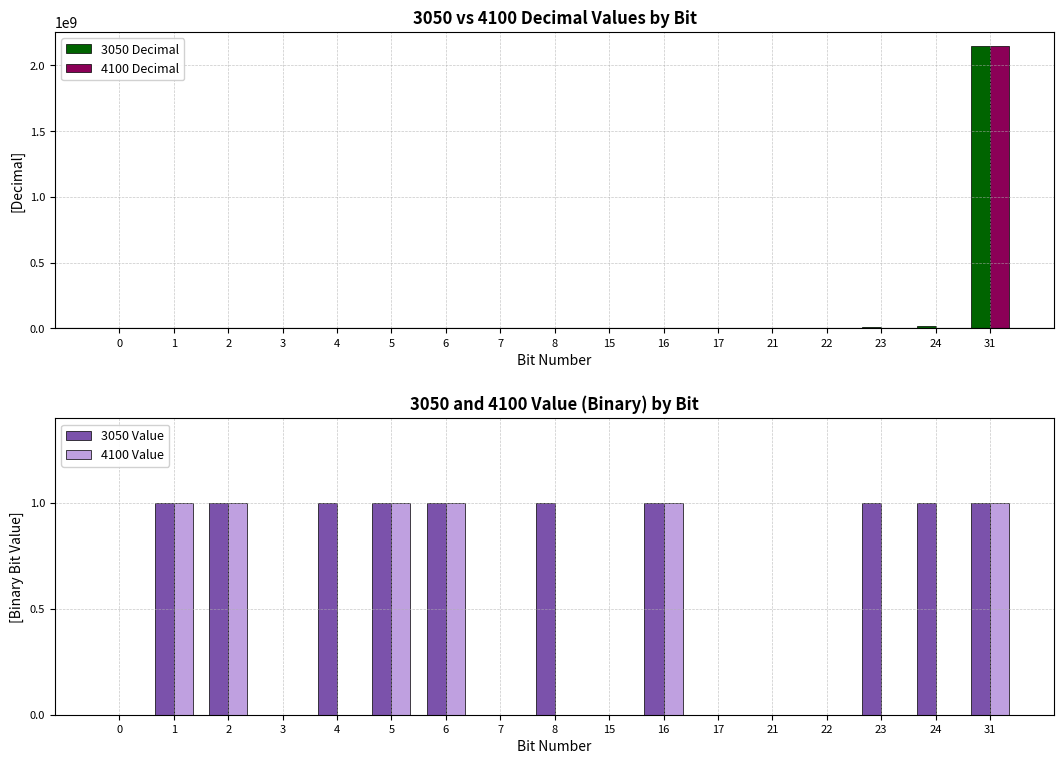

Rank the series by their maximum value, from highest to lowest.

3050 Decimal, 4100 Decimal, 3050 Value, 4100 Value